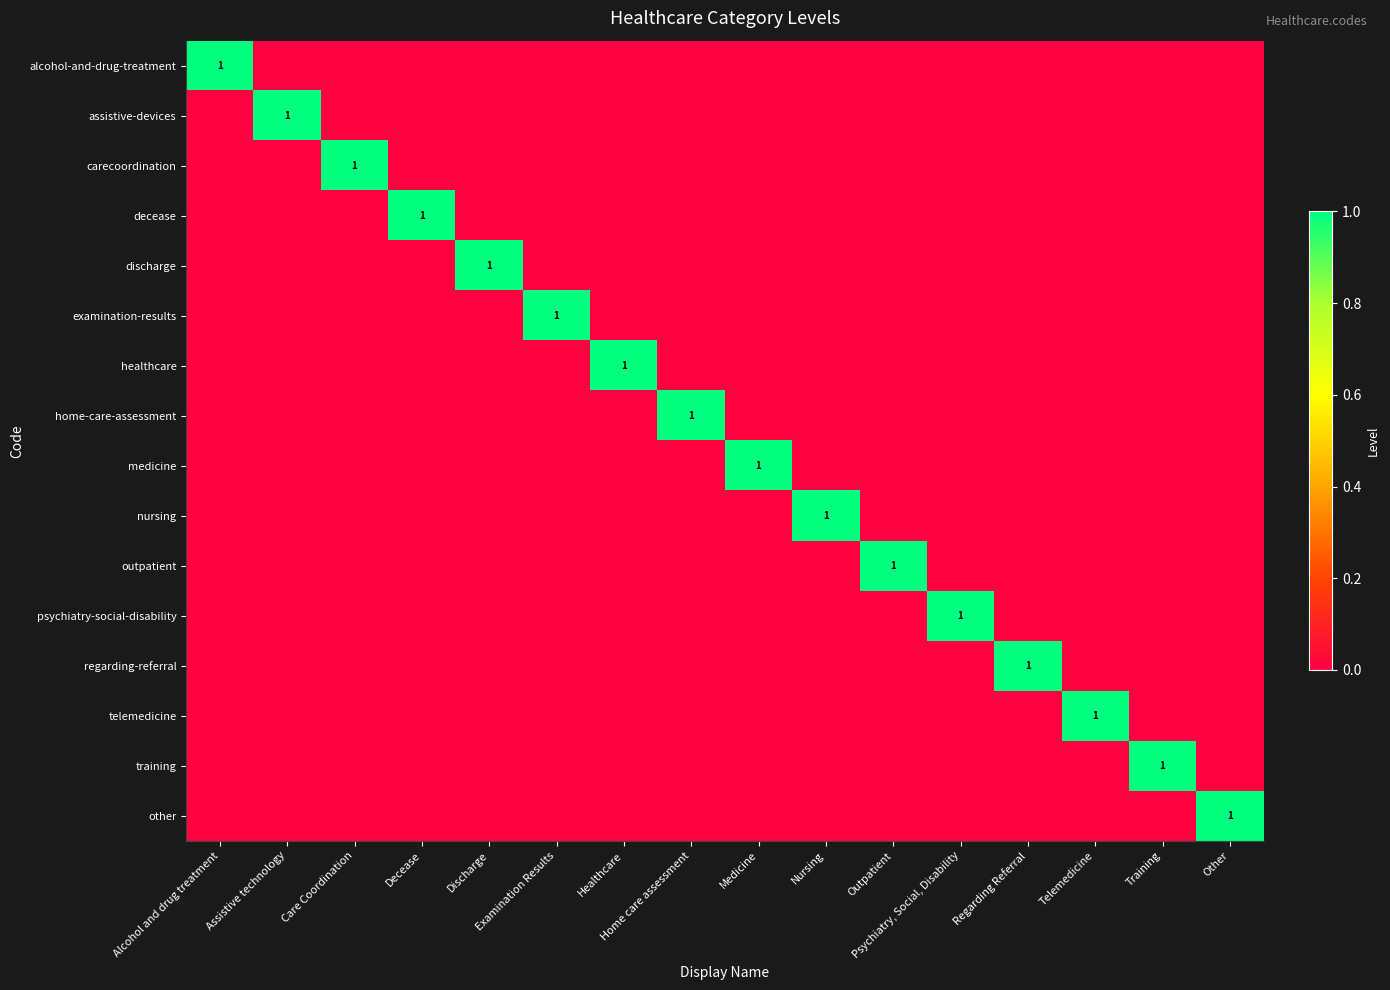

The home-care-assessment series shows 1 at Other. True or false?

False